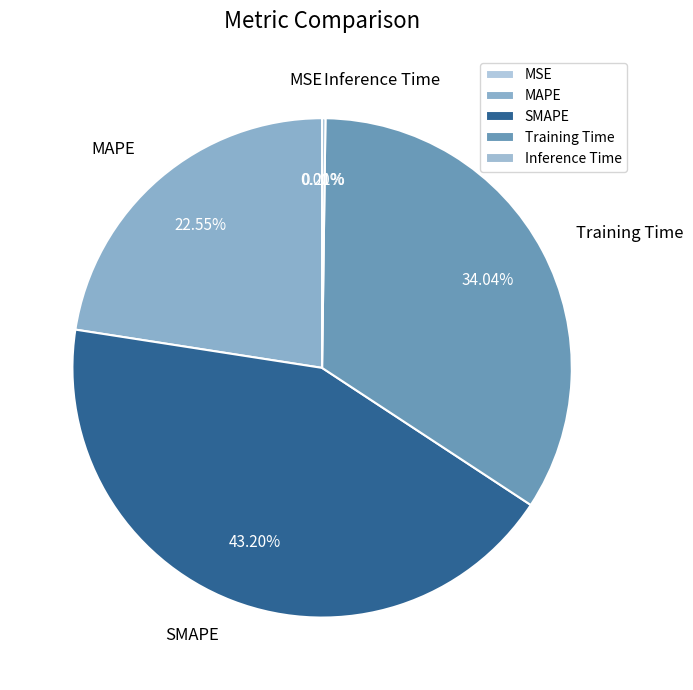

Is the sum of MAPE and Training Time greater than half?

Yes